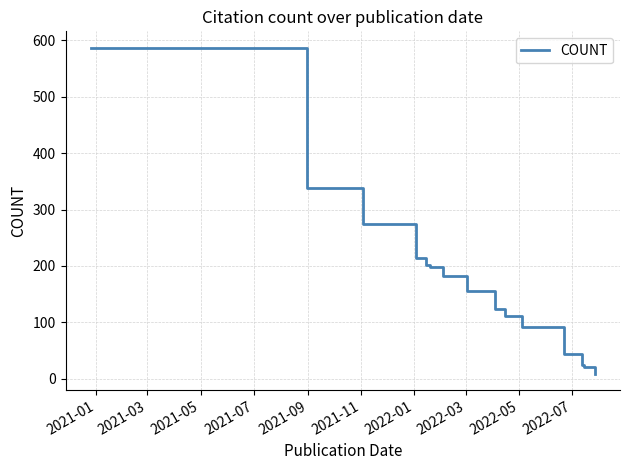

What is the difference between the maximum and minimum values?

578